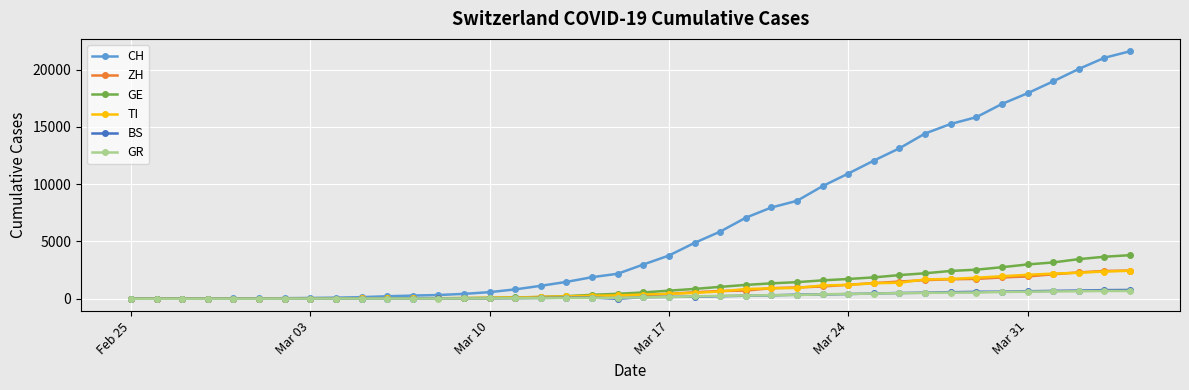

Which series has the largest range (max minus min)?

CH